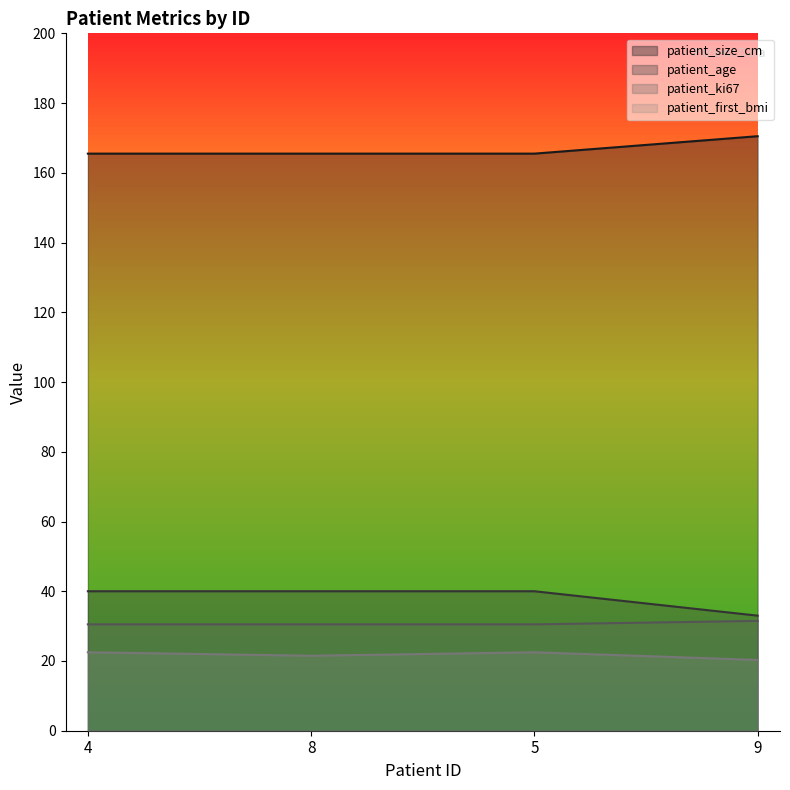

Is the value of patient_ki67 at 9 greater than the value of patient_size_cm at 4?

No